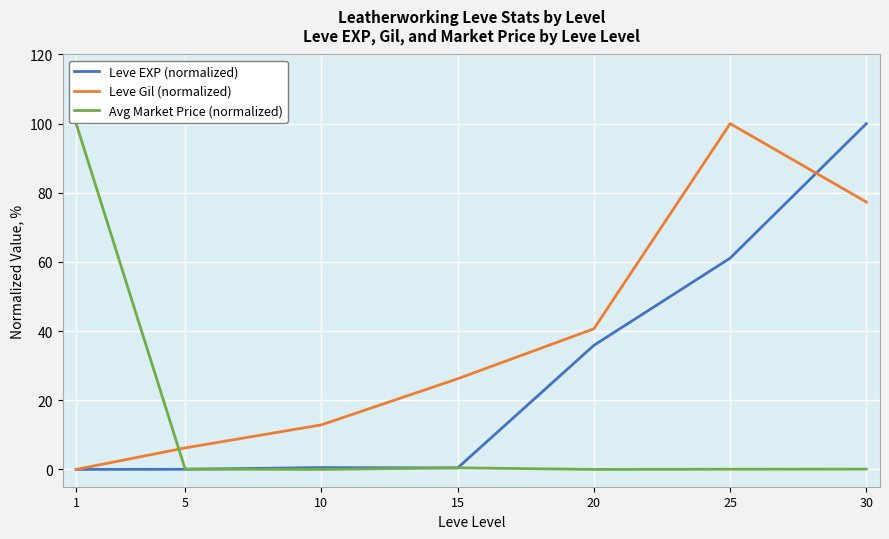

Does the chart display data point markers on the line(s)?

No